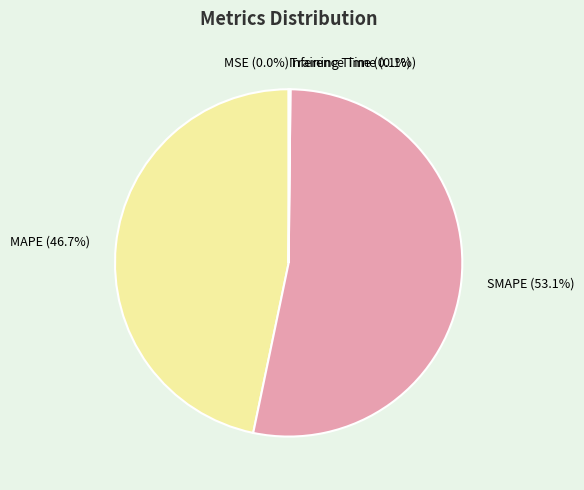

Between SMAPE (53.1%) and MAPE (46.7%), which is larger?

SMAPE (53.1%)